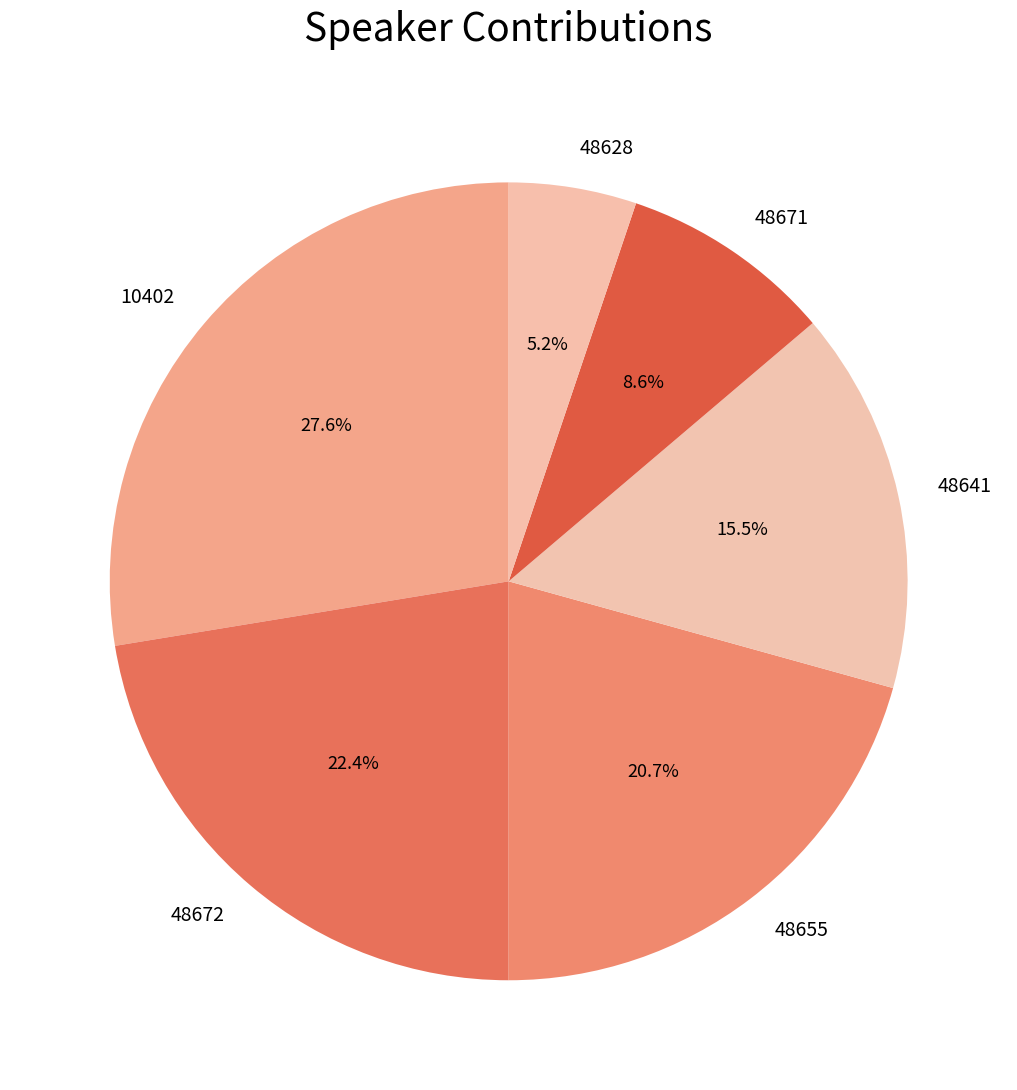

Which slice is the largest?

10402